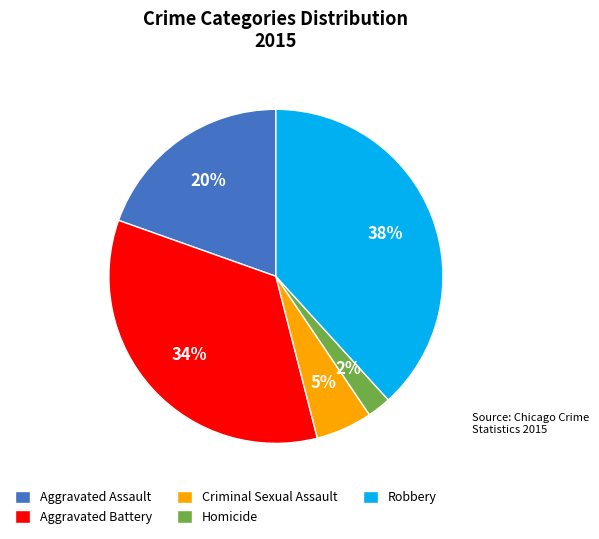

What percentage is the Criminal Sexual Assault slice, to the nearest percent?

5%